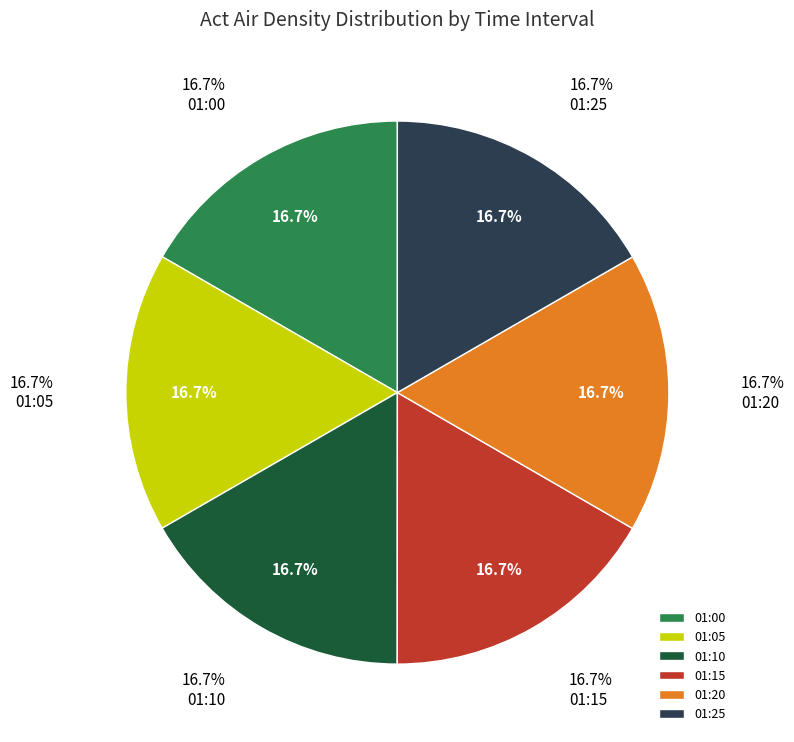

What percentage is the 01:15 slice, to the nearest percent?

17%